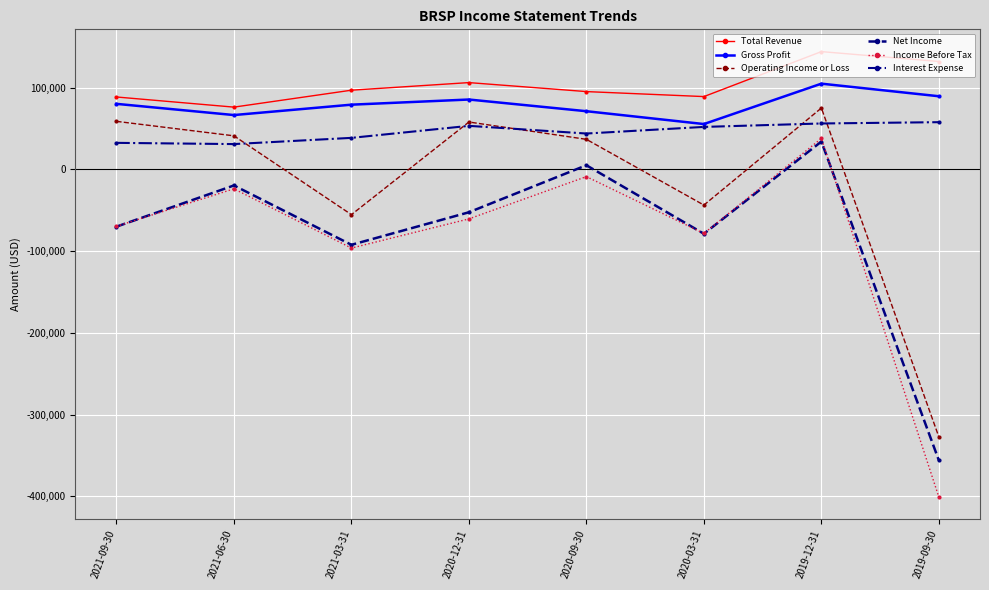

Which series ends up on top after the final intersection of Operating Income or Loss and Interest Expense?

Interest Expense